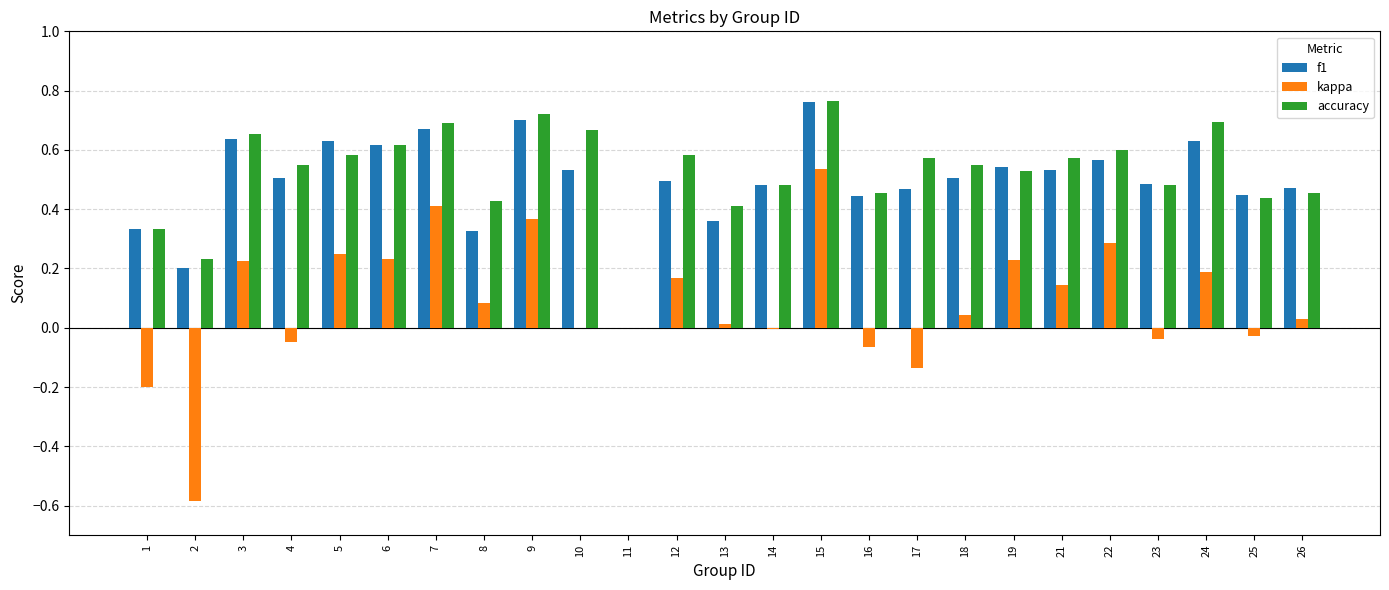

Is the value of accuracy at 21 greater than the value of f1 at 8?

Yes